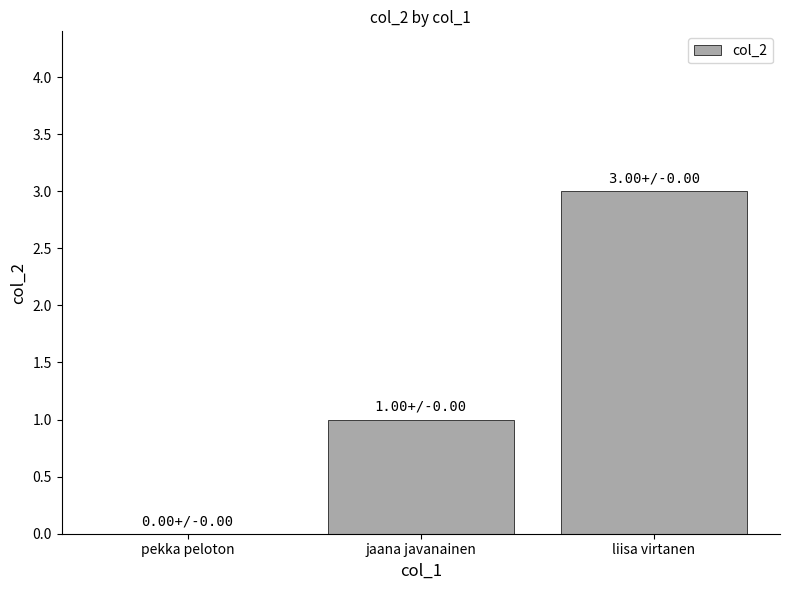

At which category does the chart reach its peak across all series?

liisa virtanen